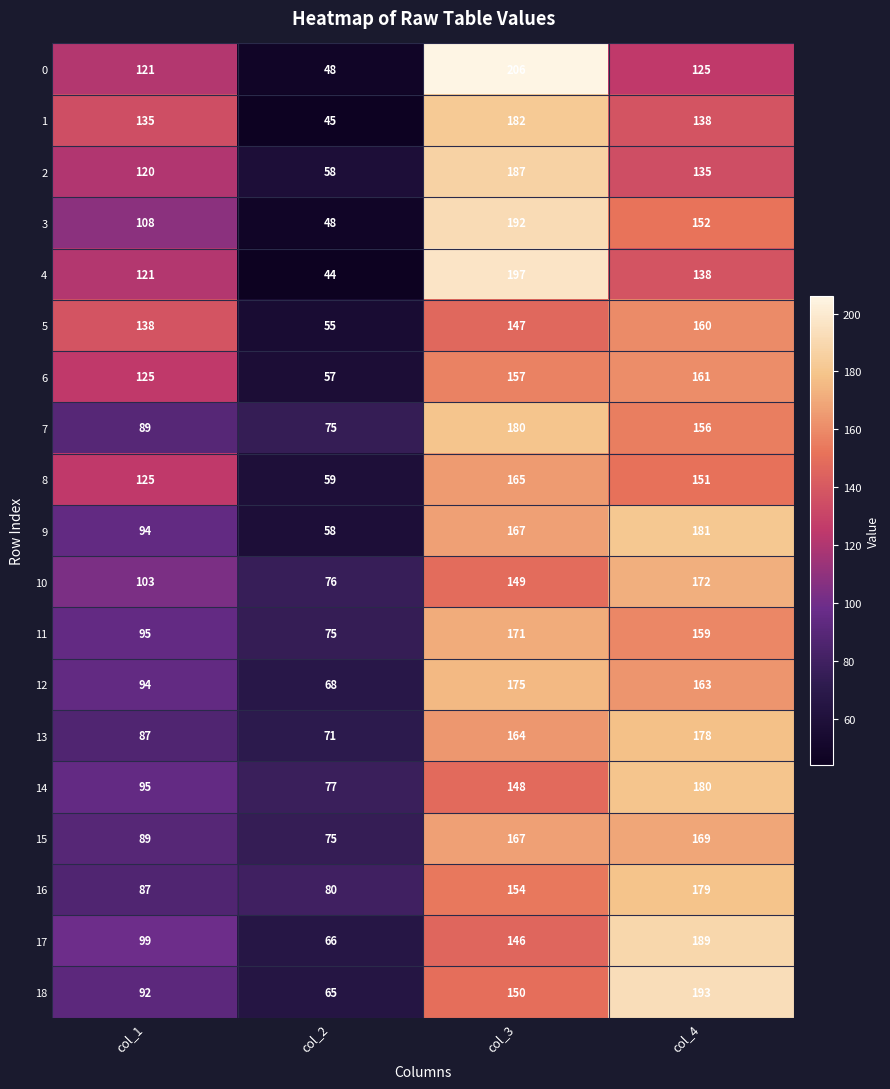

At which label does 4 first exceed 138?

col_3